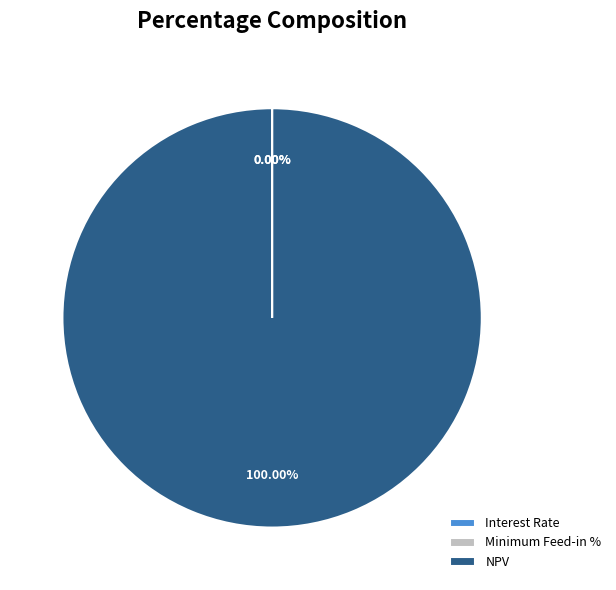

Which slice is the largest?

NPV